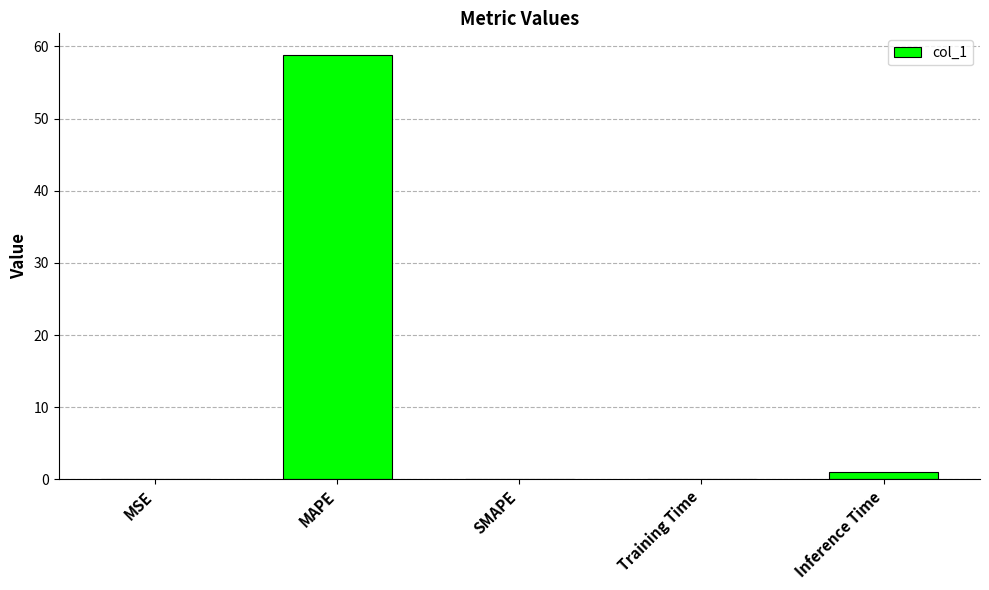

The chart shows a value of 0.0 at SMAPE. True or false?

True